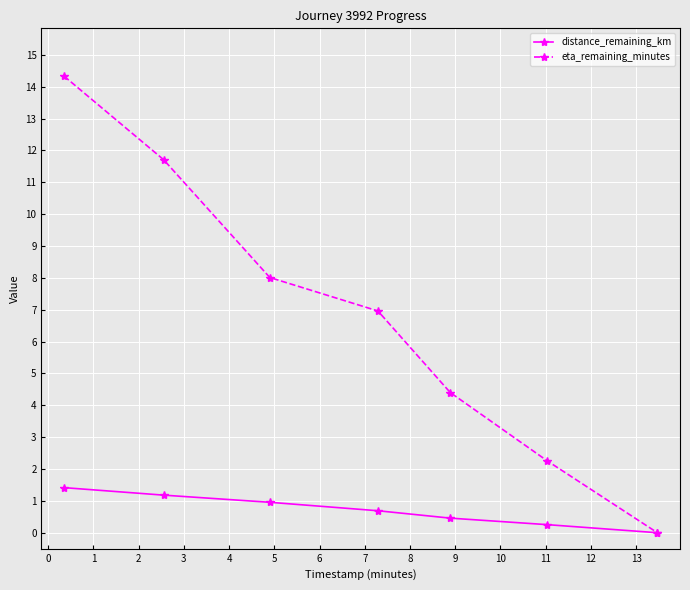

Which series has the largest total across all categories?

eta_remaining_minutes